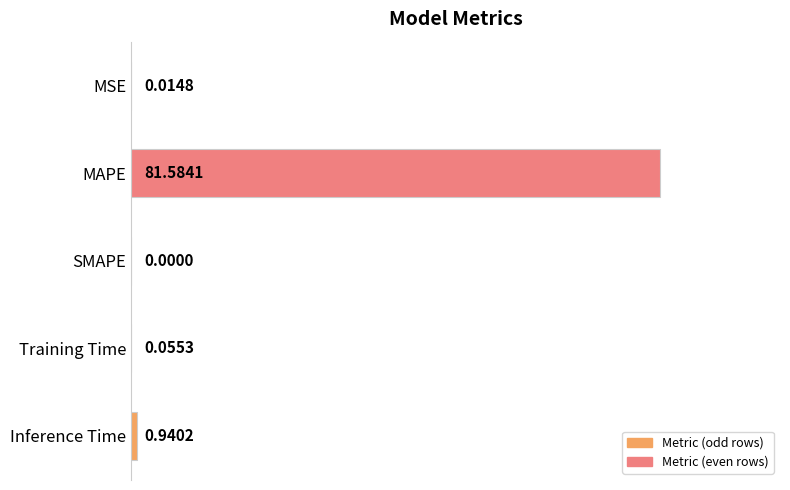

At which category does the chart reach its peak across all series?

MAPE